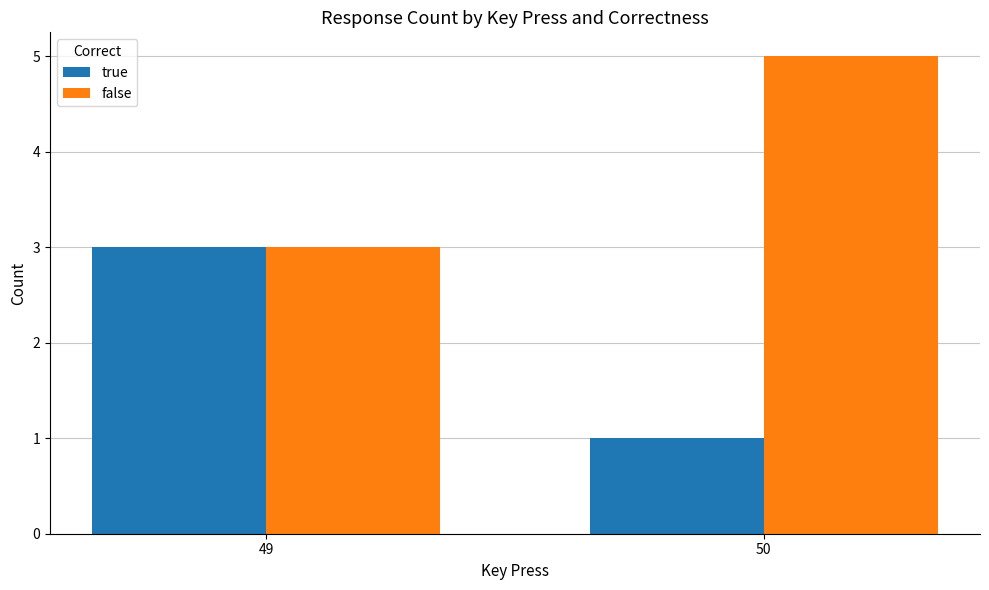

How many bars are there in each group?

2